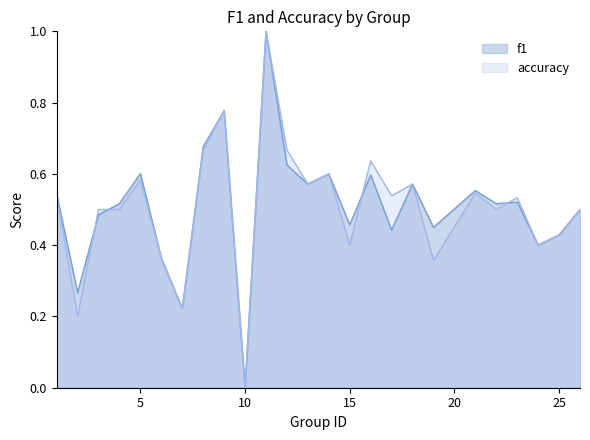

Which series has the largest total across all categories?

f1